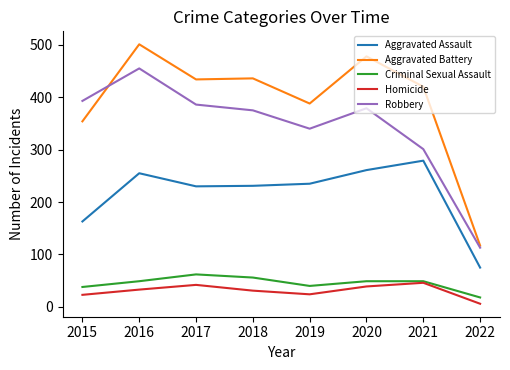

The Aggravated Battery series shows 478 at 2020. True or false?

True